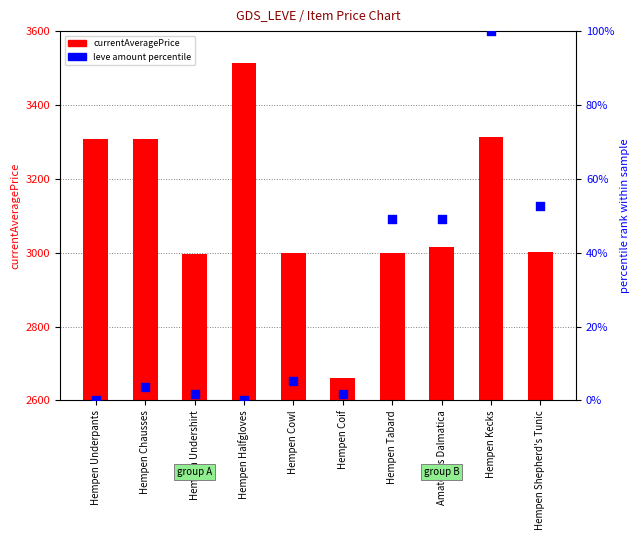

Which series has the largest total across all categories?

currentAveragePrice